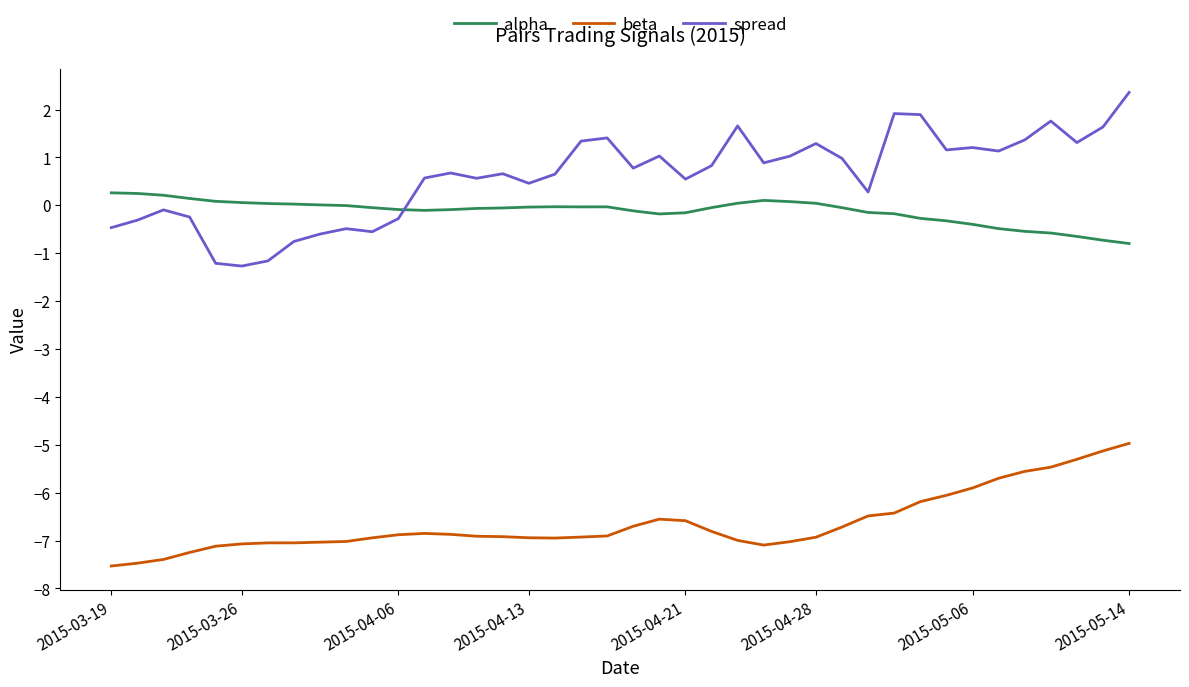

Which series has the largest total across all categories?

spread